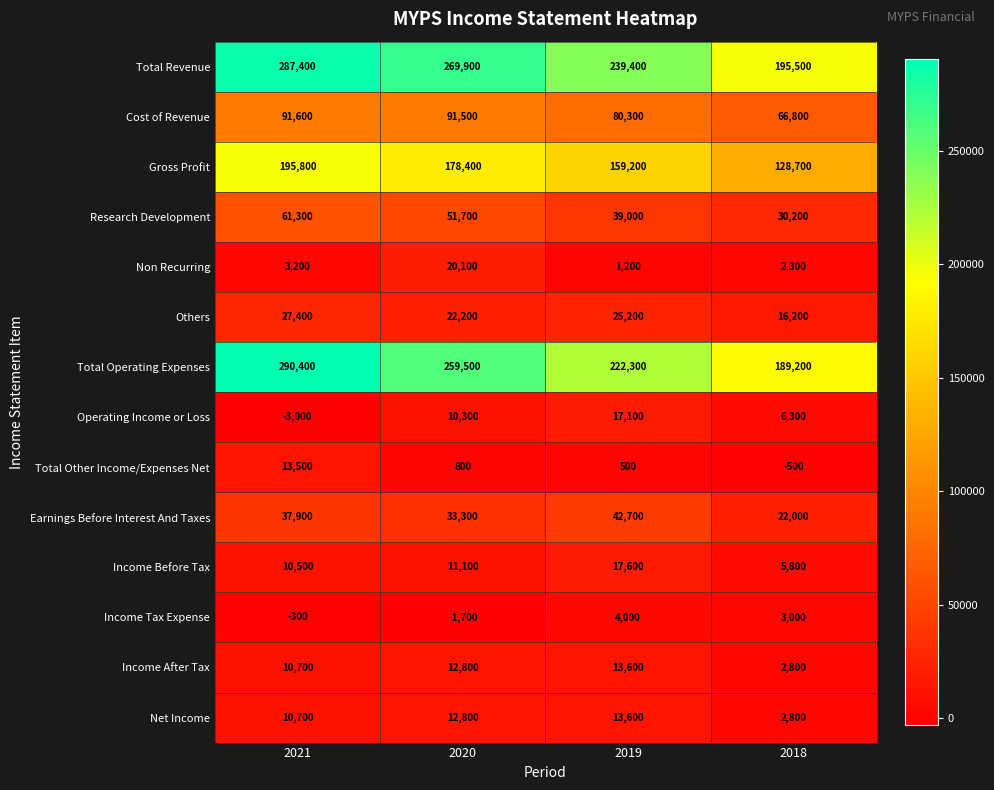

Which series has the largest total across all categories?

Total Revenue